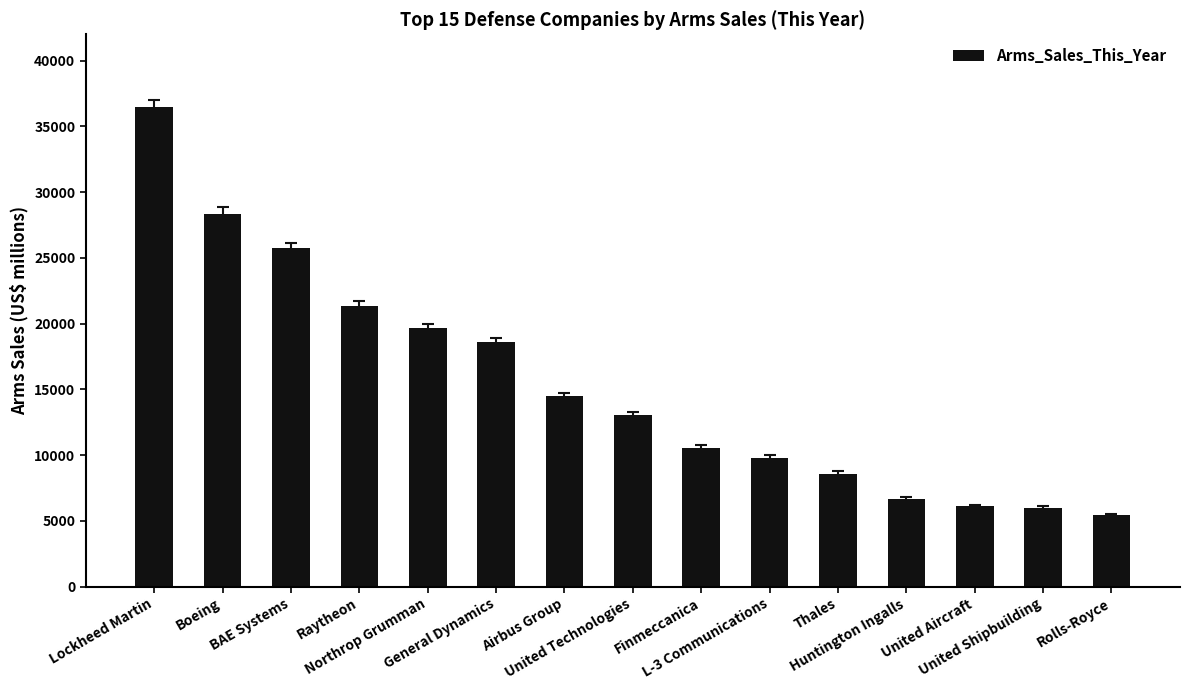

Are the bars grouped side by side (vs. stacked)?

No